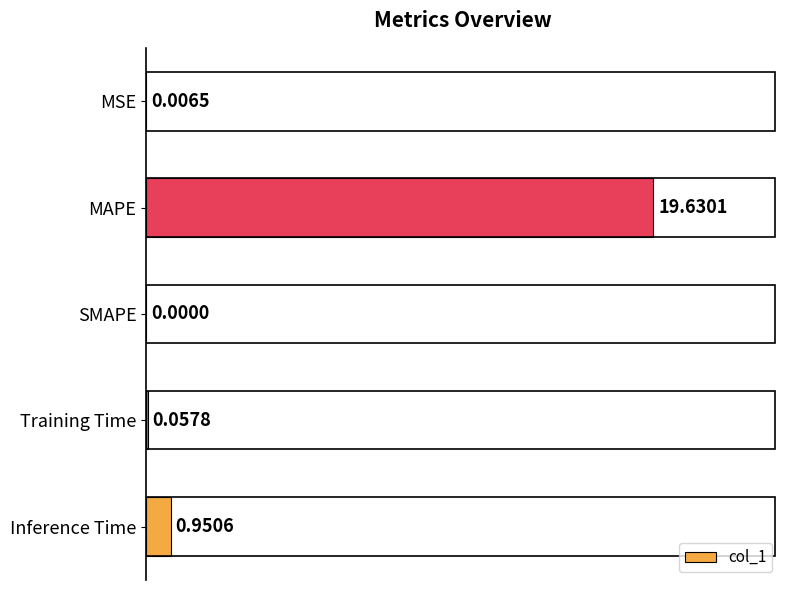

Where is the data nearest to the value 9?

Inference Time